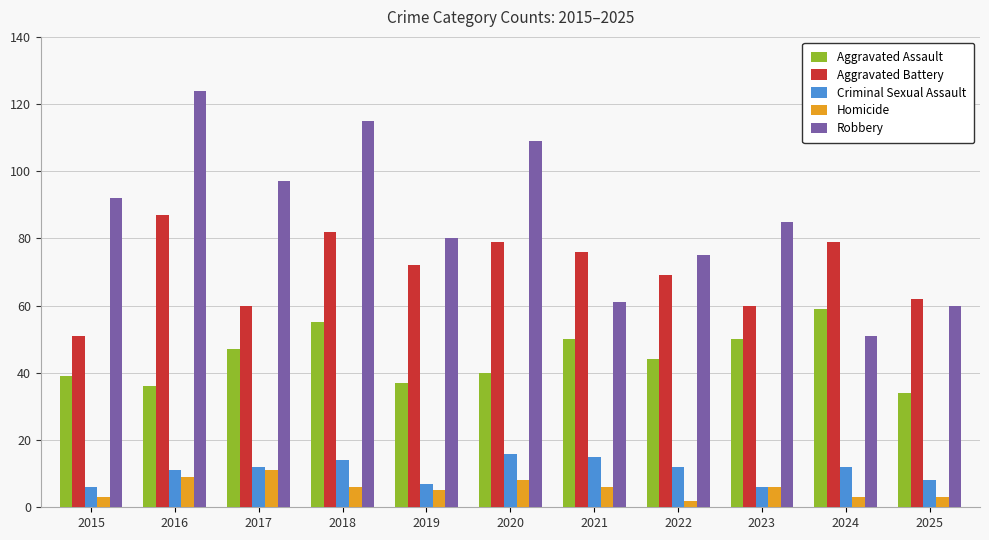

What is the highest value of the Robbery series?

124